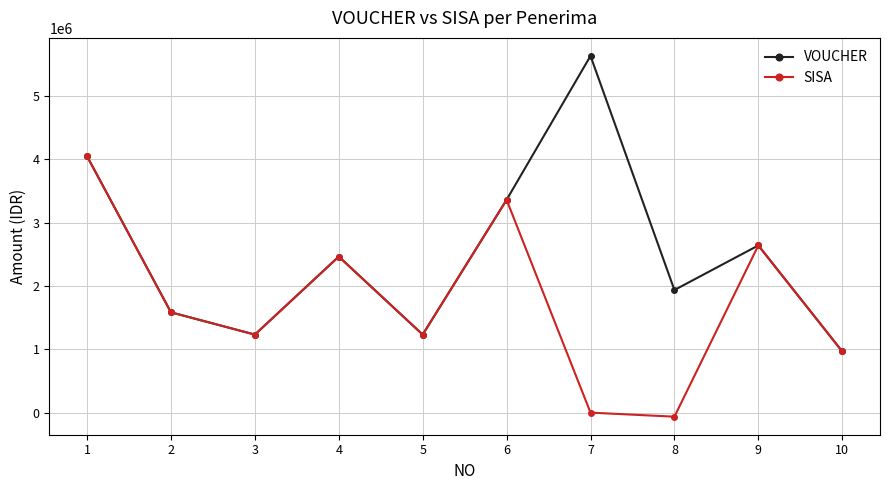

How many interior local valleys does the SISA series have?

3